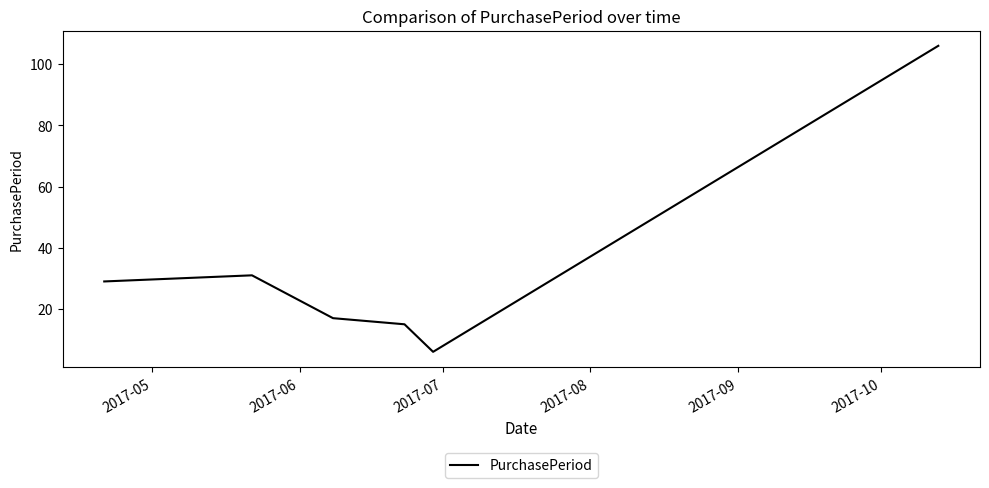

What is the sum of all values?

204